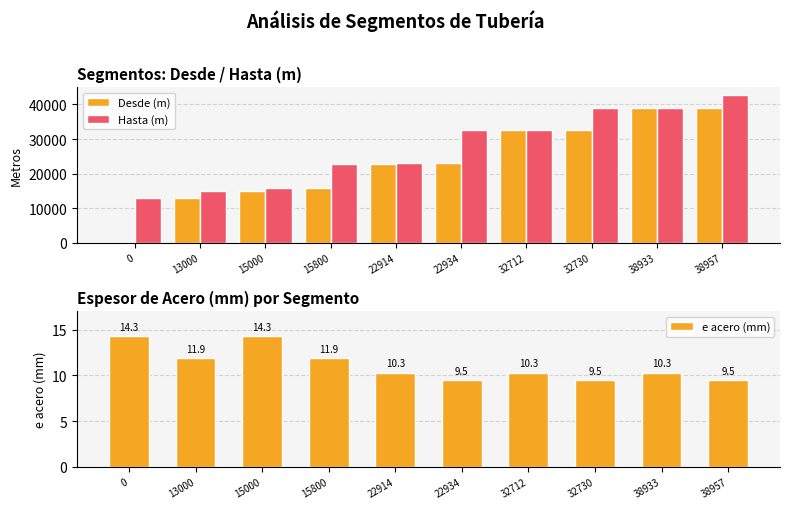

How many bars are there in total?

30